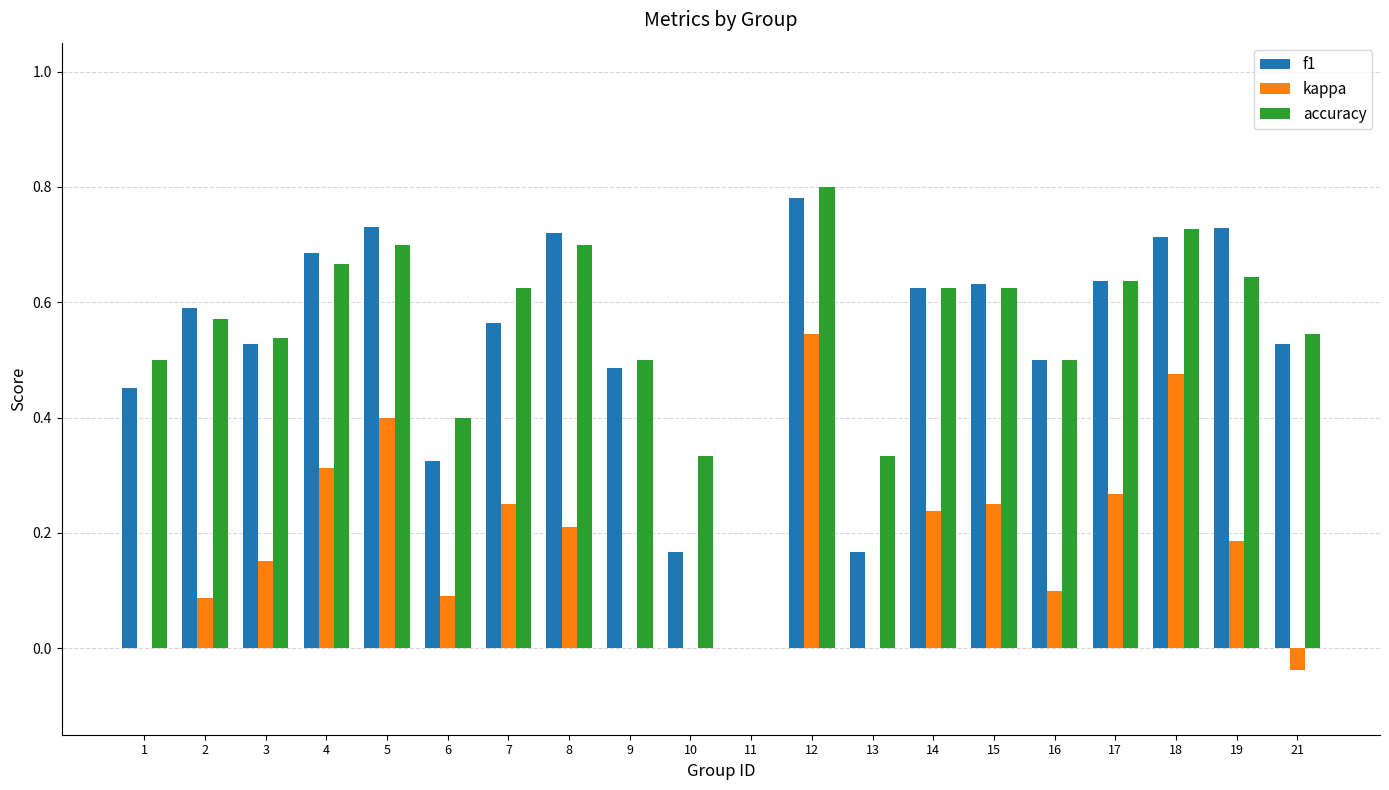

Is the value of accuracy at 11 greater than the value of f1 at 2?

No